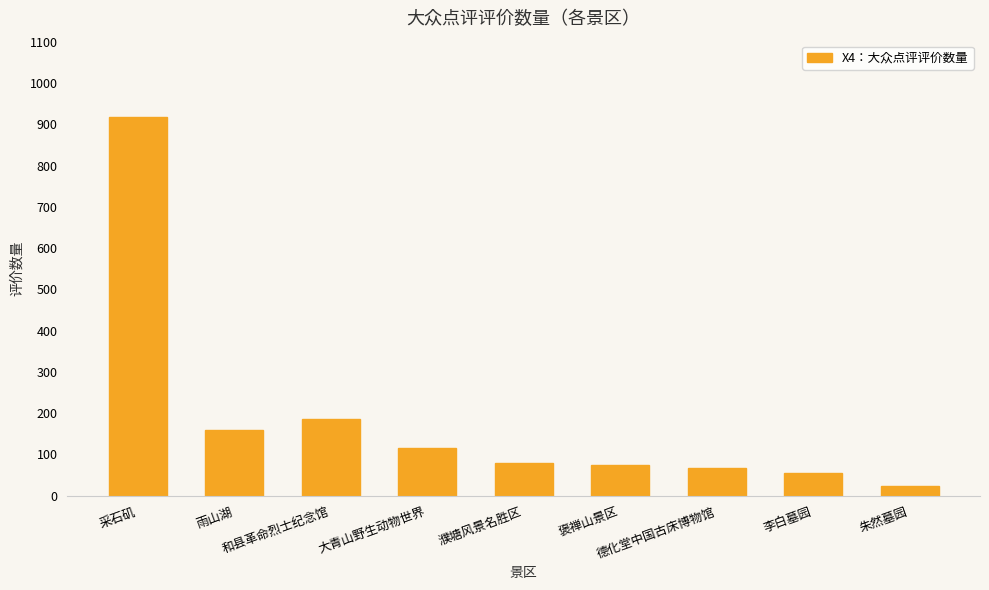

Approximately how many times larger is the value at 德化堂中国古床博物馆 compared to 朱然墓园?

2.8